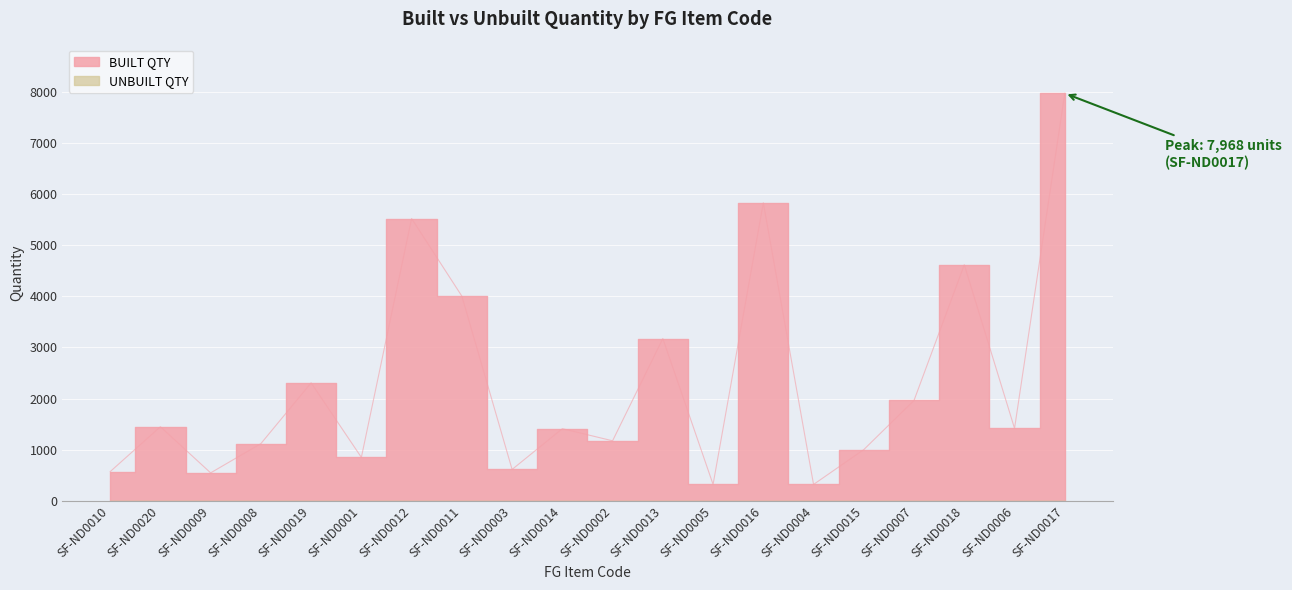

What is the difference between the values at SF-ND0017 and SF-ND0010?

7395